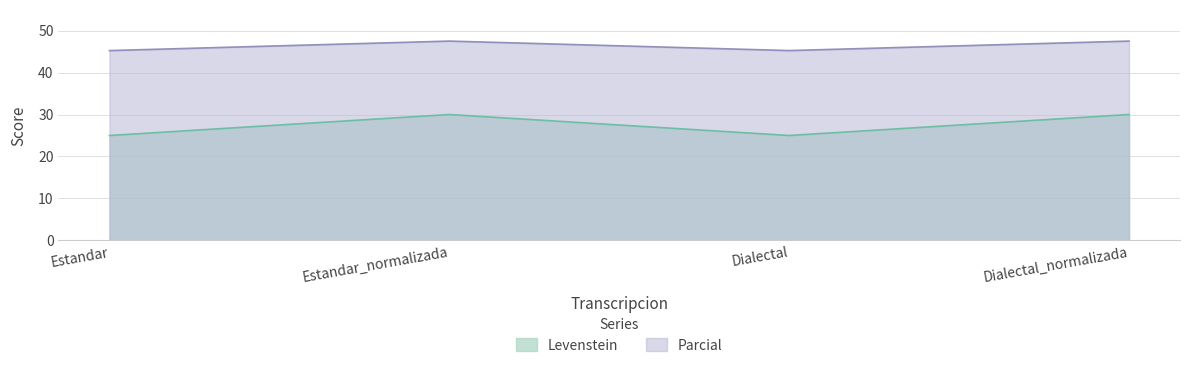

What is the label of the 3rd point from the left?

Dialectal